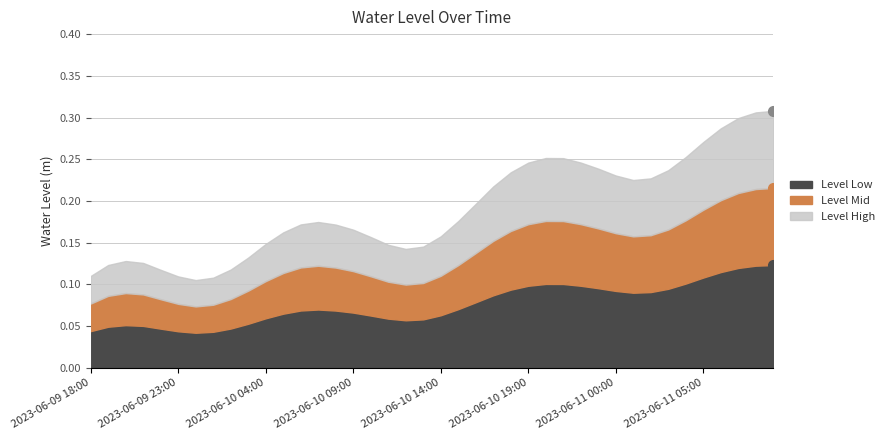

What is the label of the 17th point from the right?

2023-06-10 17:00